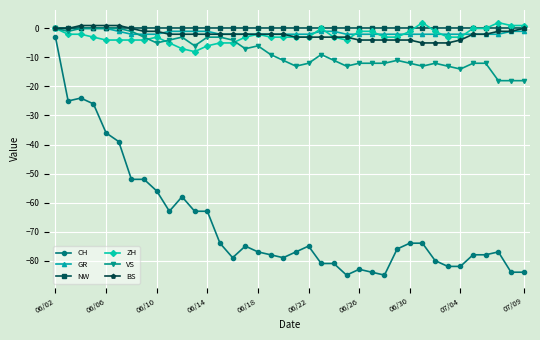

What is the minimum value shown in the chart?

-85